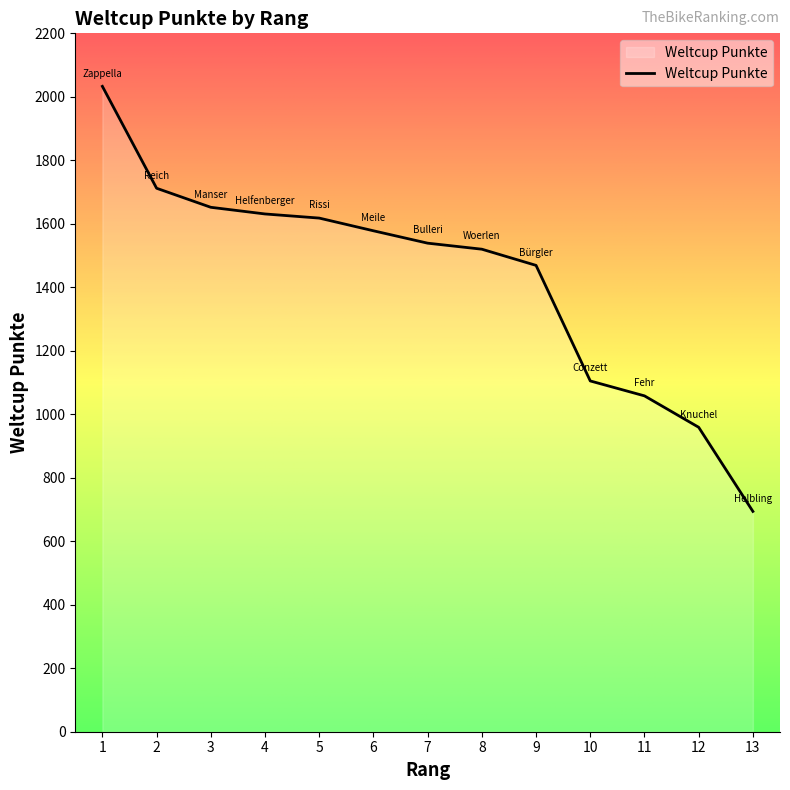

What is the change in value from 2 to 7?

-173